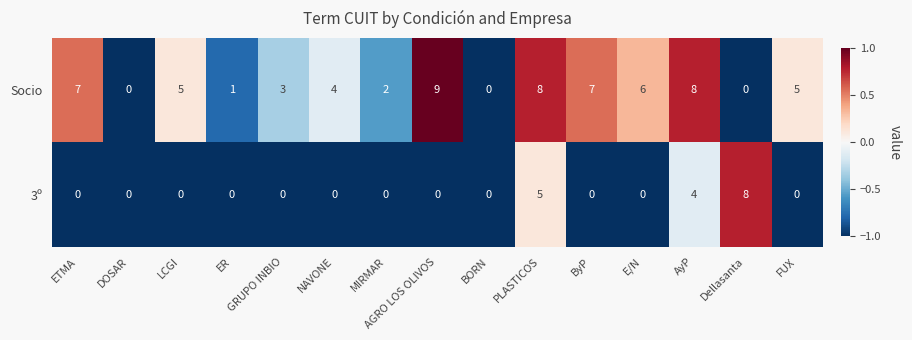

At ETMA, list the series in order from smallest to largest.

3º, Socio